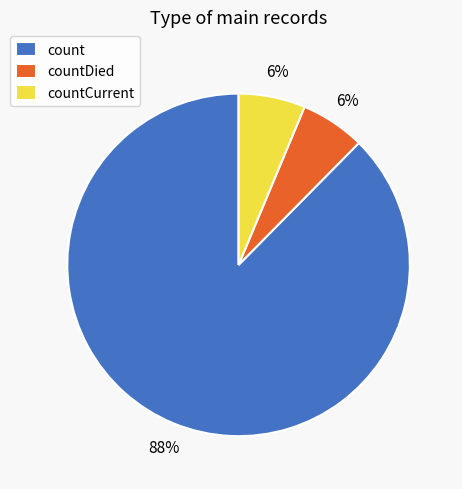

How many slices are in this pie chart?

3